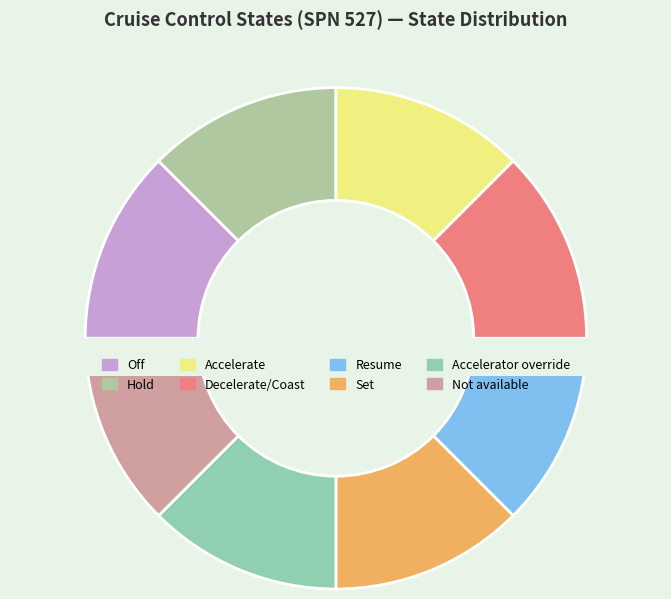

How many slices are in this pie chart?

8